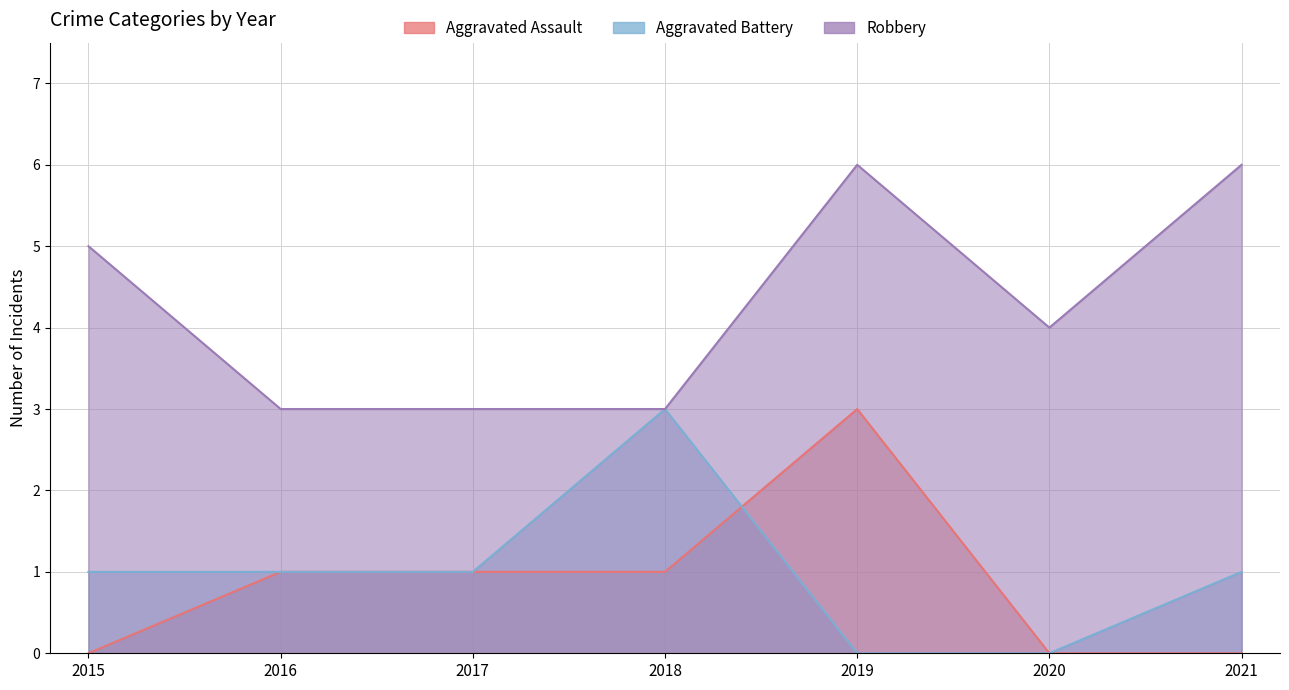

Does the chart have visible grid lines?

Yes